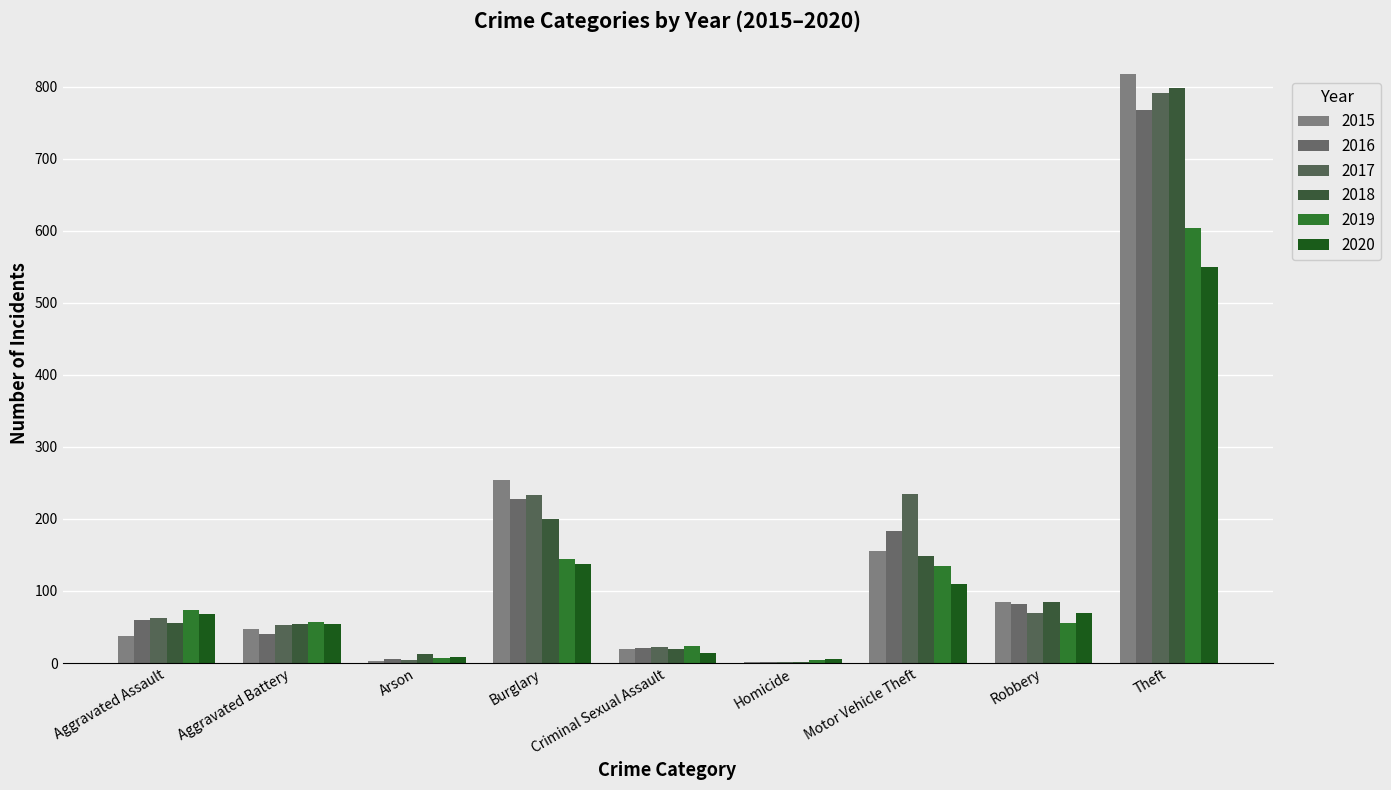

What is the difference between the second highest and second lowest values in the 2015 series?

251